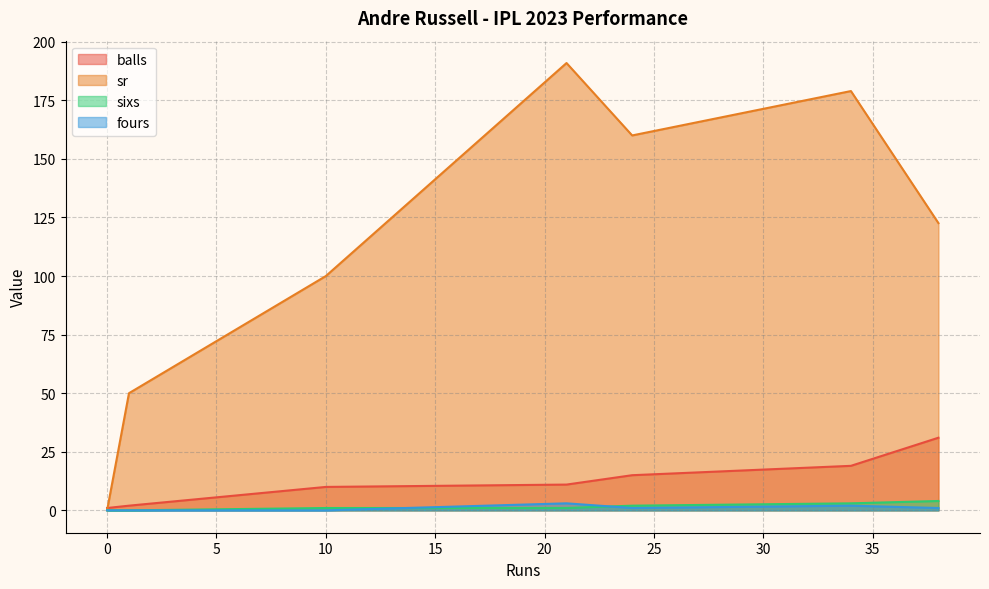

How many fours values are between 0 and 2?

6